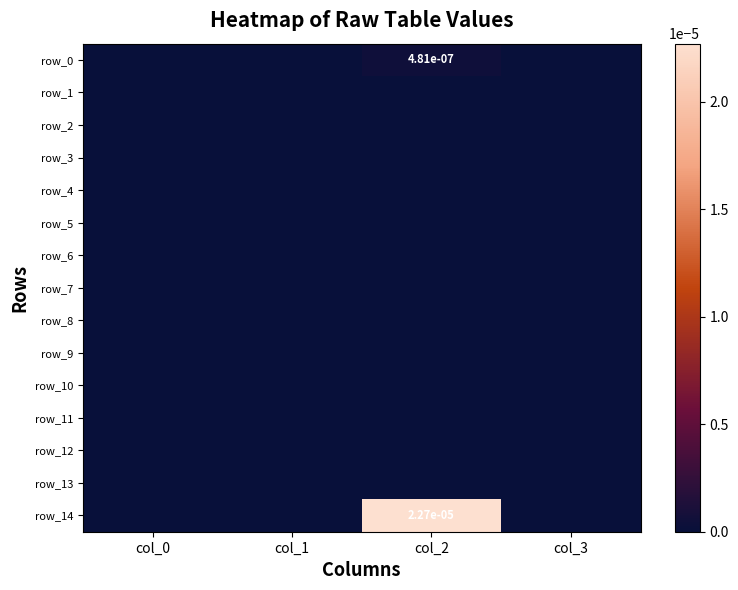

The row_10 series shows 0.0 at col_0. True or false?

True